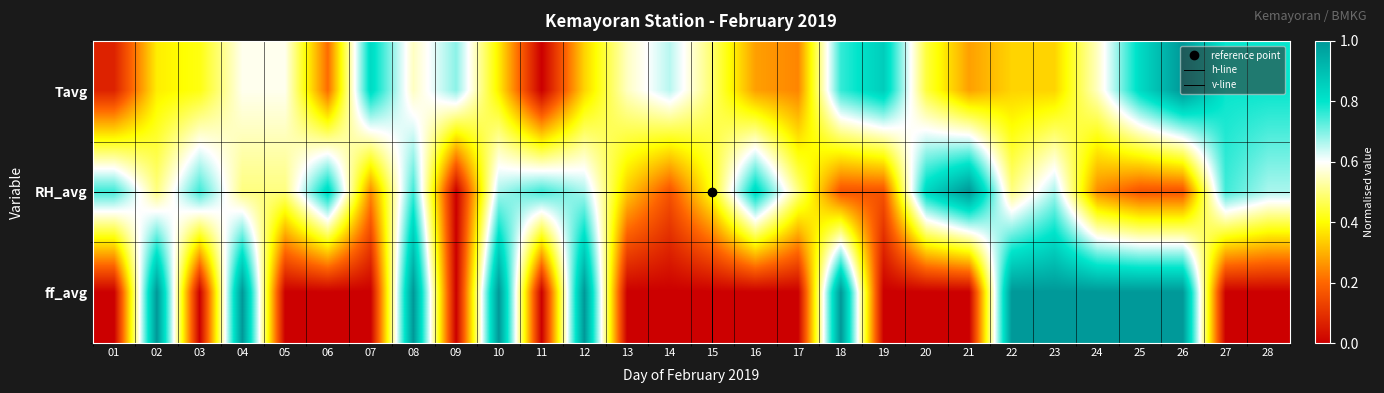

At which label does ff_avg reach its minimum?

01